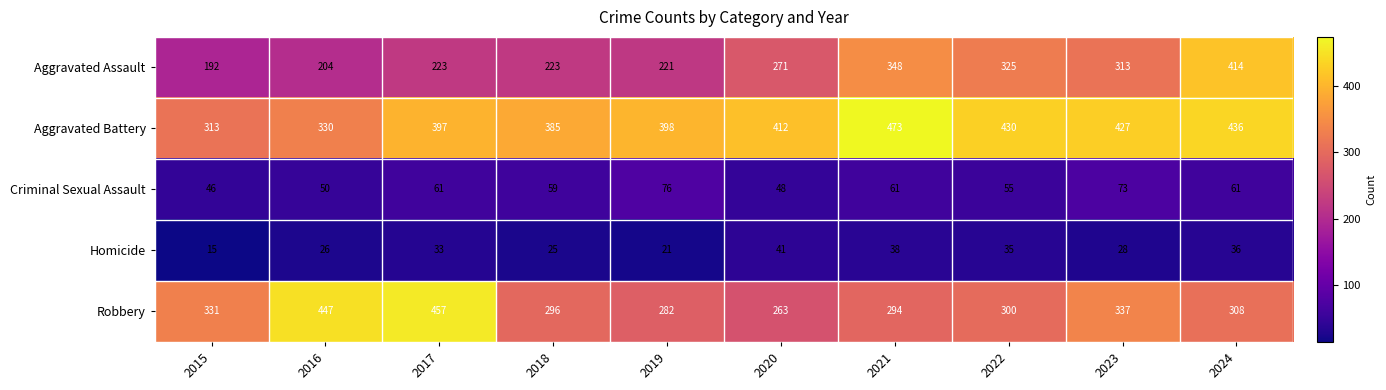

What is the difference between the Aggravated Battery values at 2022 and 2018?

45